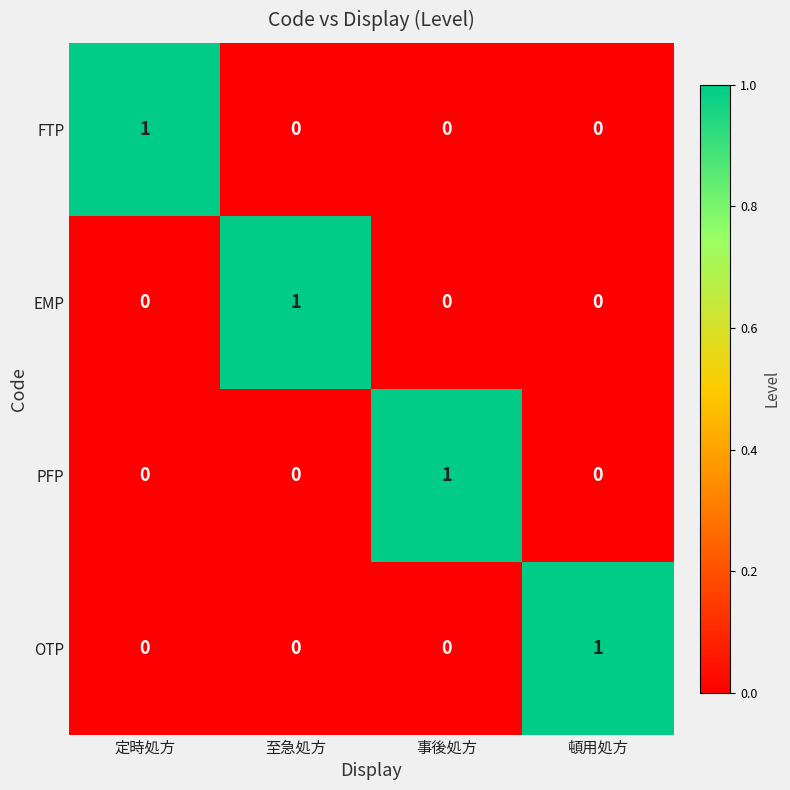

True or false: FTP has a value of 2 at 定時処方.

False